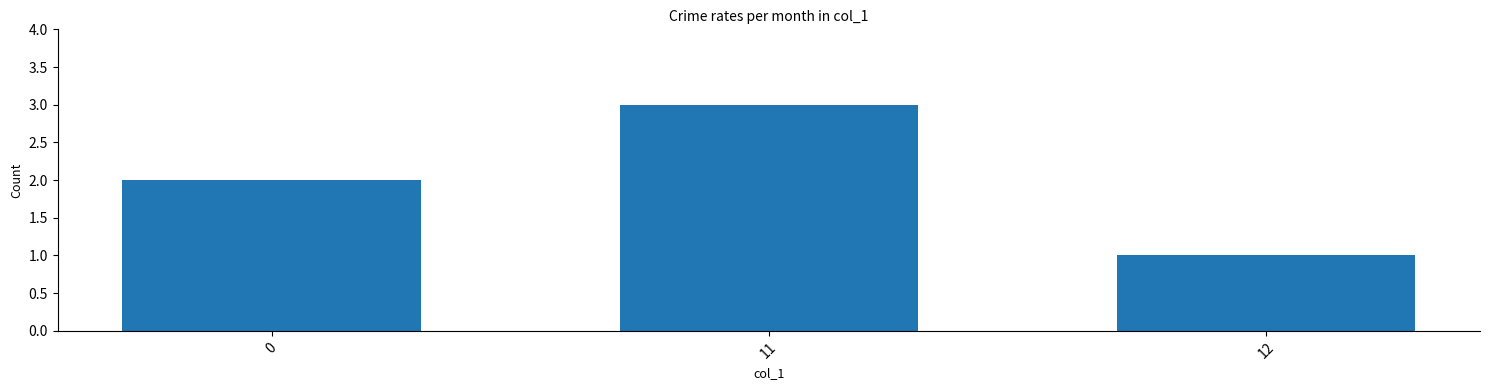

Reading left to right, transcribe all the data shown in this chart.

2	3	1